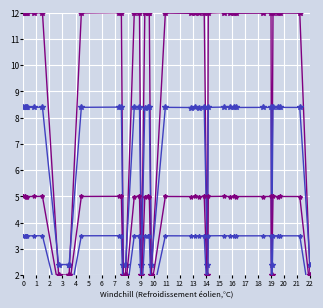

How many interior local peaks does the col_1 series B series have?

13